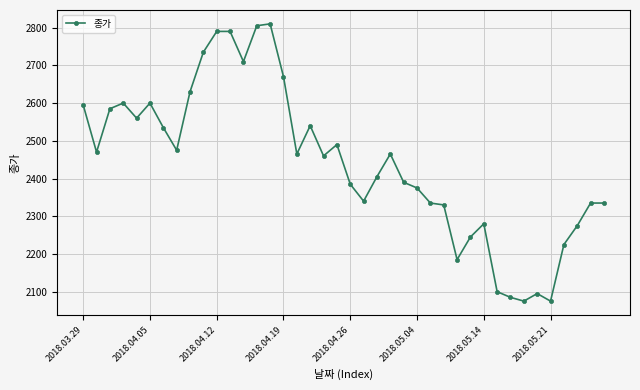

True or false: the data has more than 1 interior local peaks.

True